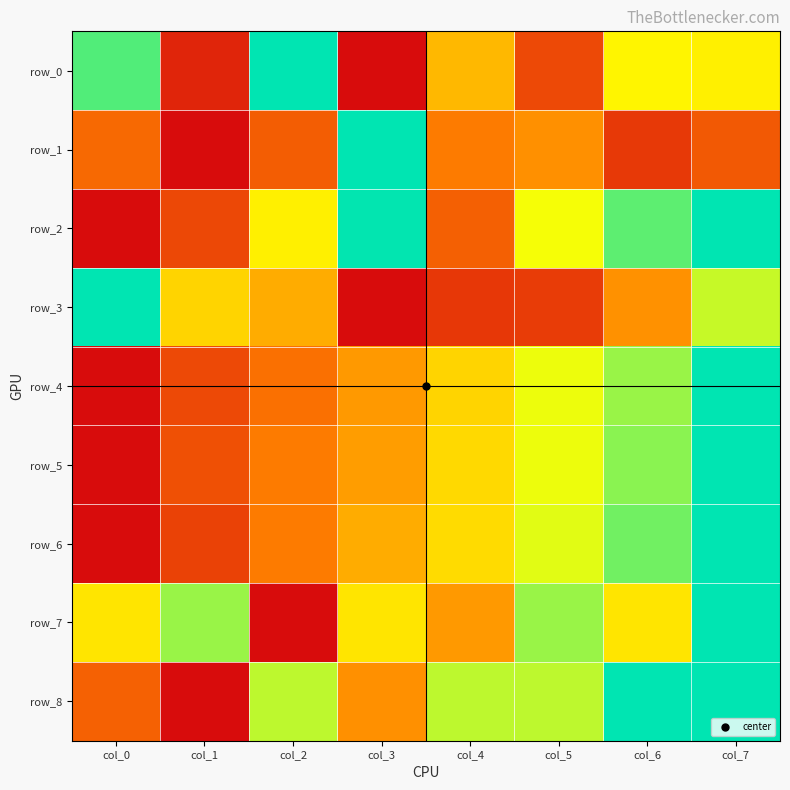

What is the maximum value shown in the chart?

1.0